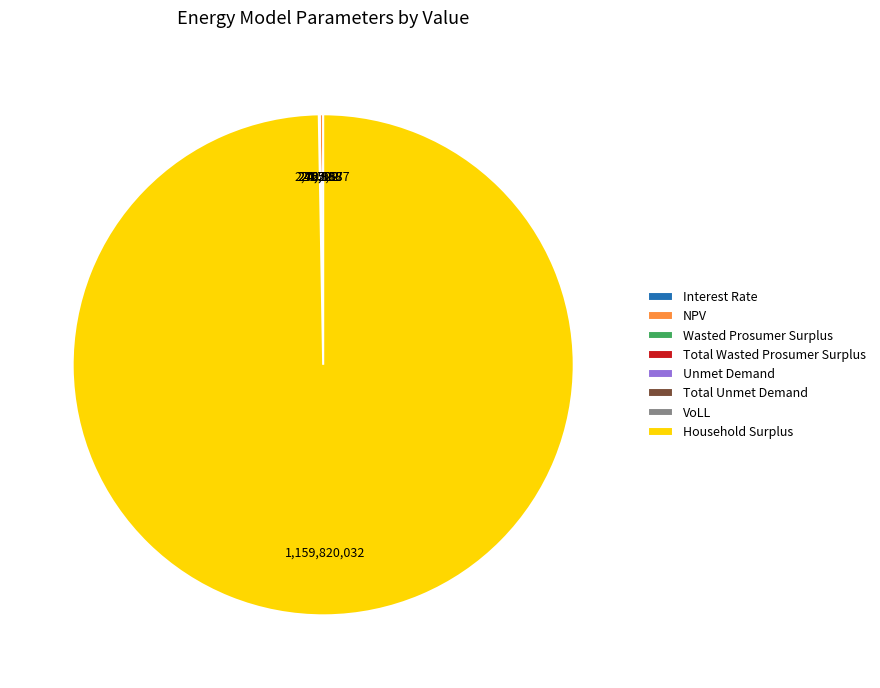

Which category has the biggest portion of the pie?

Household Surplus